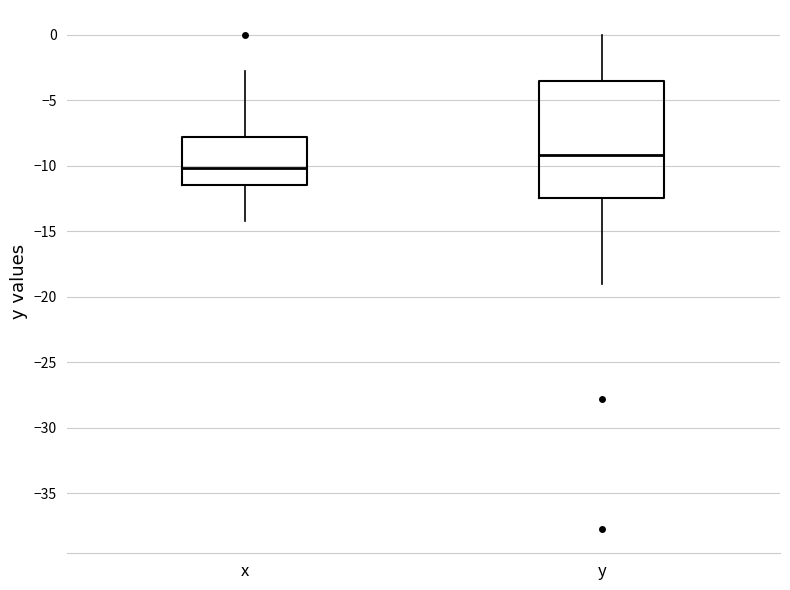

Which box has the highest median line?

y